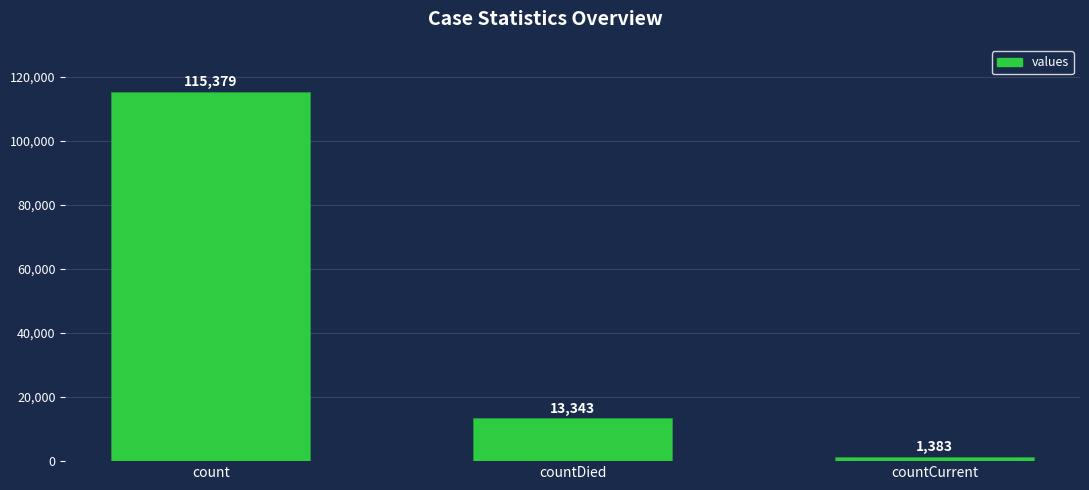

What is the change in value from count to countDied?

-102036